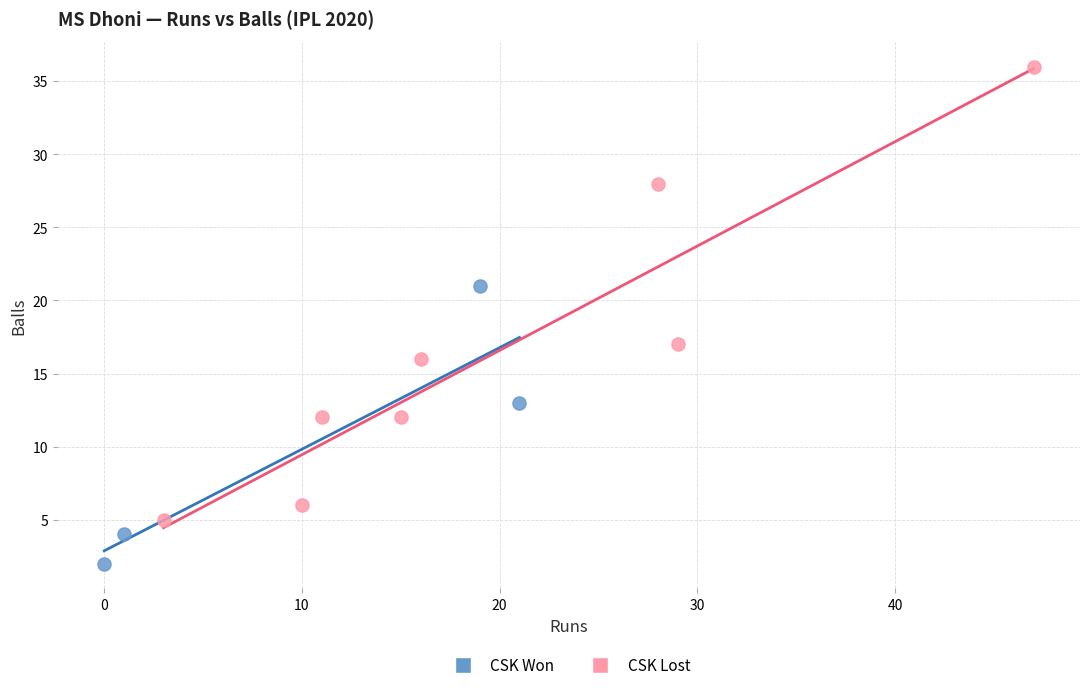

Which series has the largest Y range (max minus min)?

CSK Lost